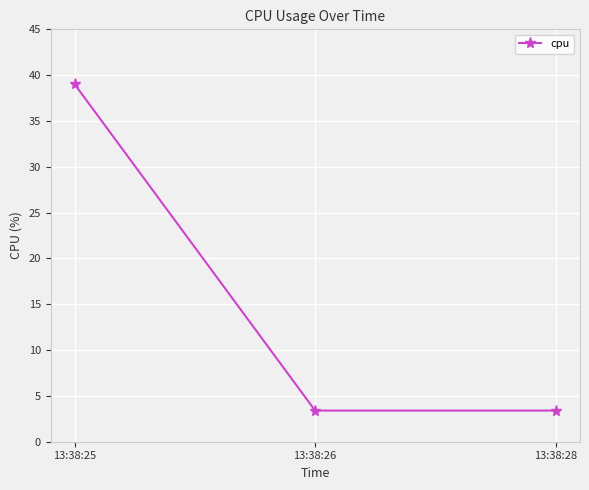

True or false: the data shows 1.4 at 13:38:26.

False